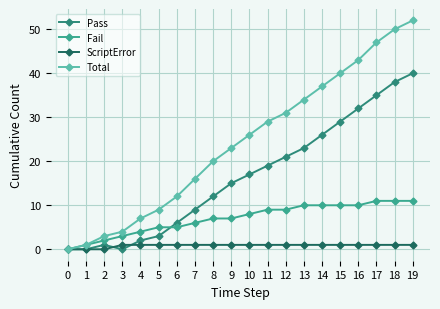

What is the approximate value of Total at 10, to the nearest 5?

25